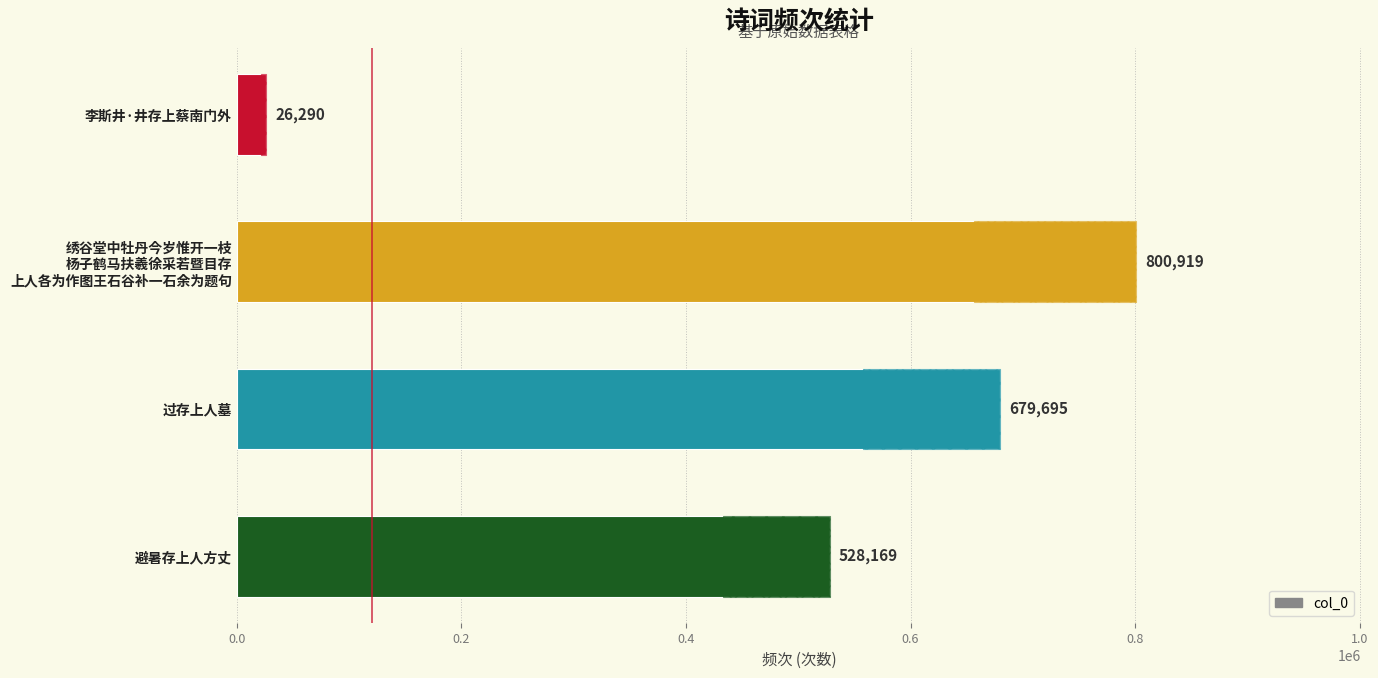

True or false: the data shows 8429 at 李斯井·井存上蔡南门外.

False